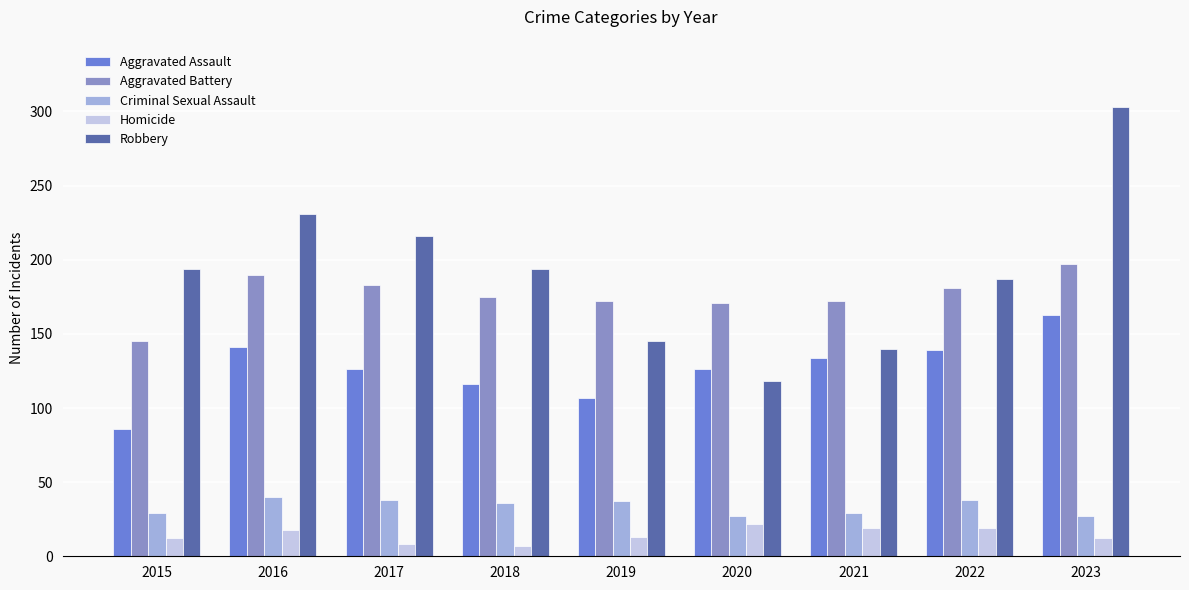

List the series in order of their peak value, highest first.

Robbery, Aggravated Battery, Aggravated Assault, Criminal Sexual Assault, Homicide